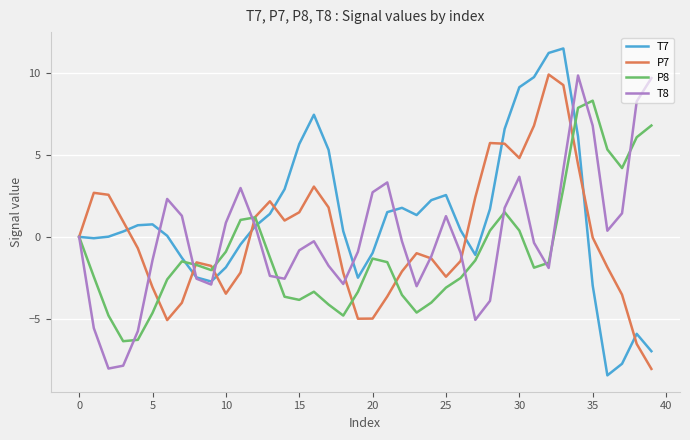

Which series has the widest spread of values?

T7